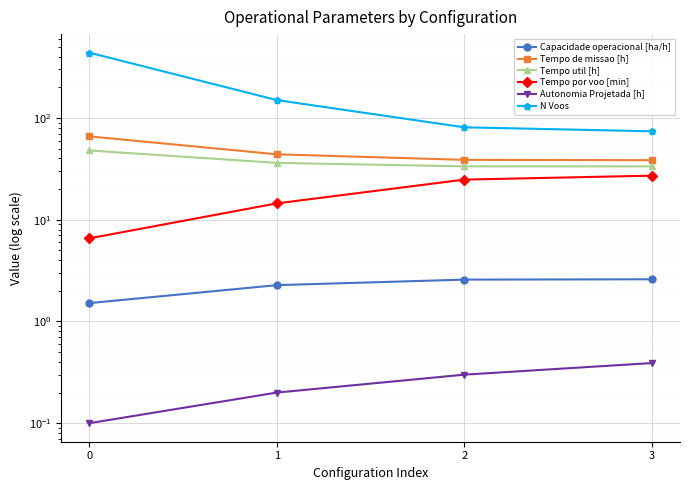

True or false: Tempo util [h] and Tempo de missao [h] cross at least once.

False